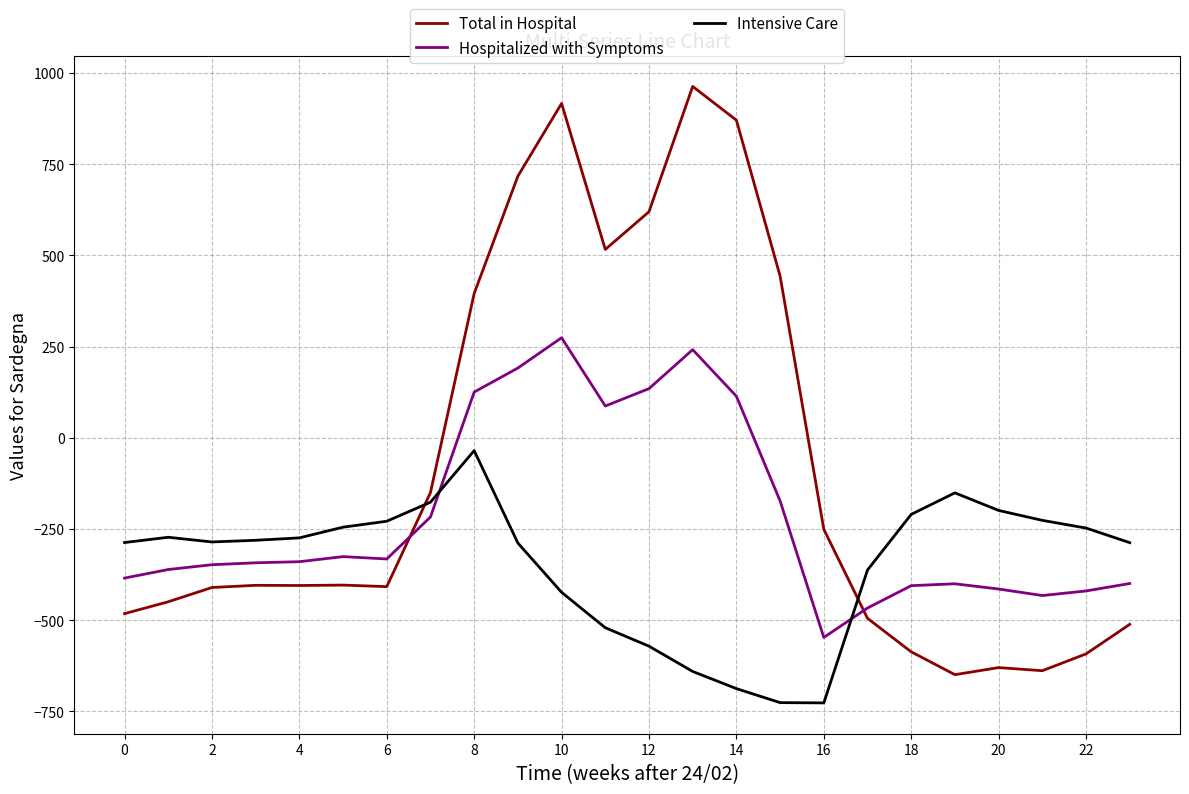

Which series has the largest total across all categories?

Total in Hospital